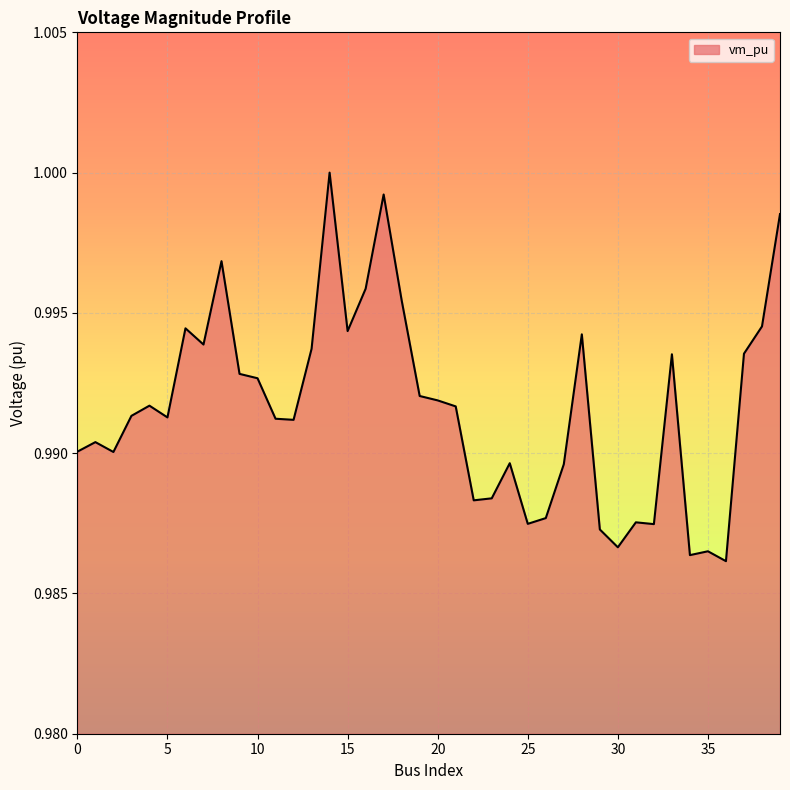

Does the chart have visible grid lines?

Yes